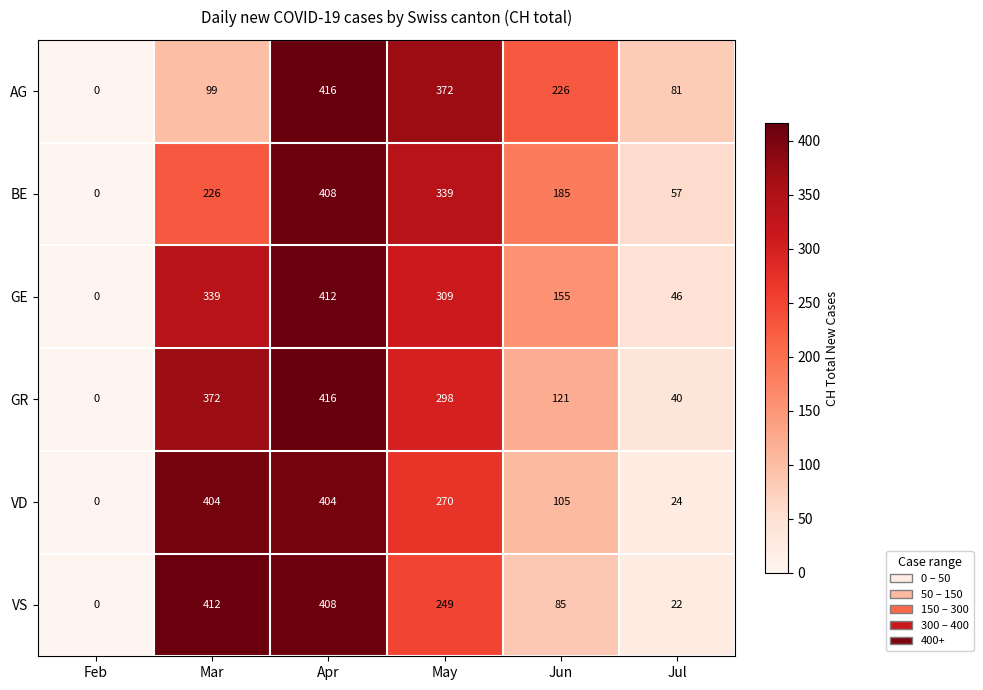

At Jul, list the series in order from largest to smallest.

AG, BE, GE, GR, VD, VS